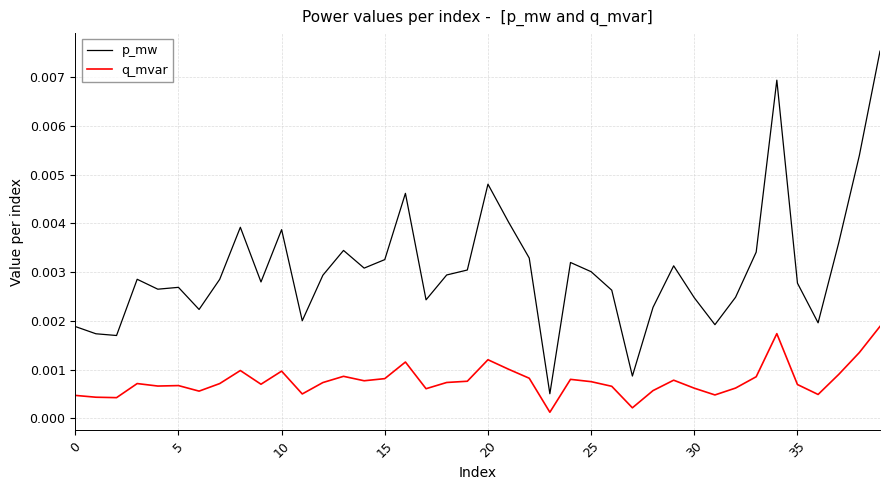

True or false: p_mw and q_mvar intersect in this chart.

False